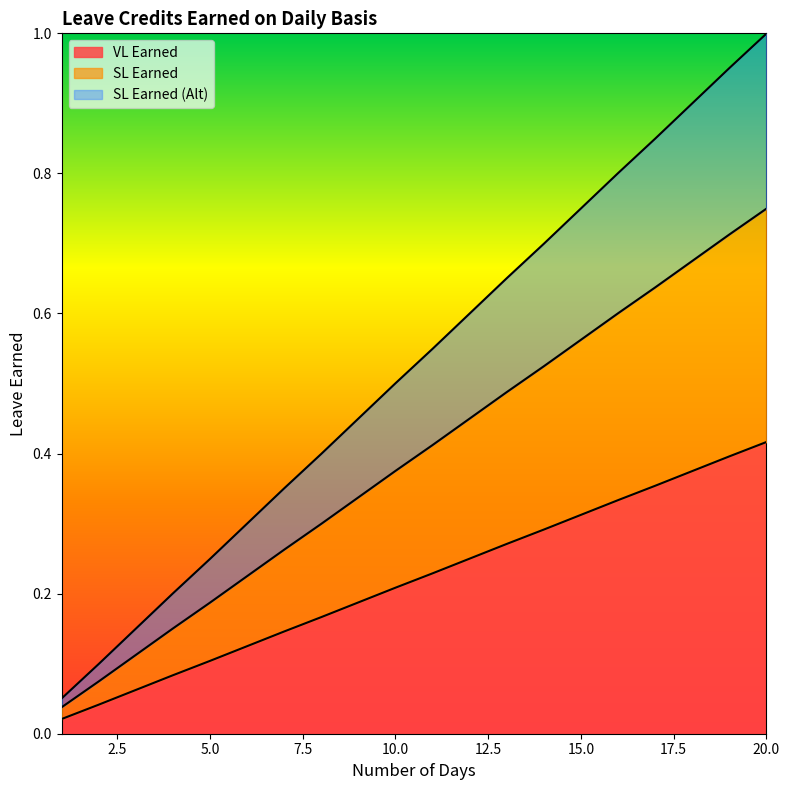

What is the average value of the SL Earned (Alt) series?

0.5